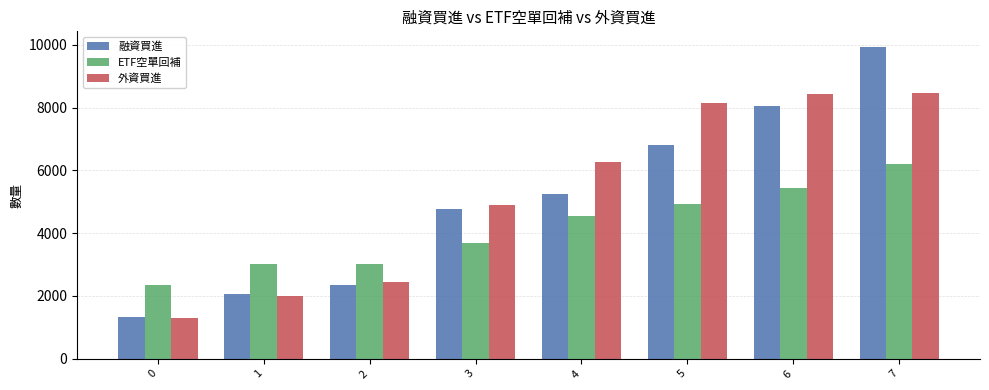

The 外資買進 series shows 2441 at 2. True or false?

True